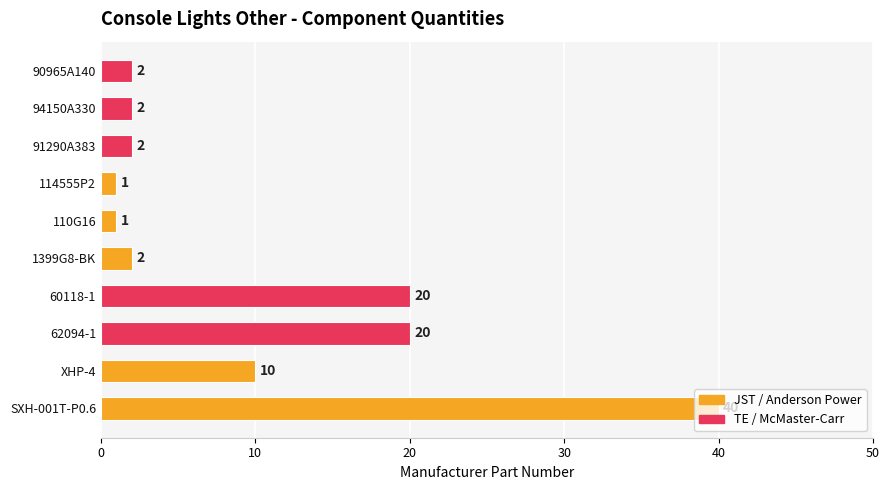

What is the sum of all values?

100